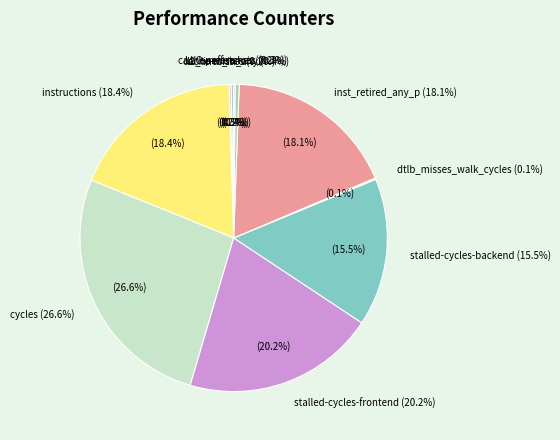

How many slices are in this pie chart?

10